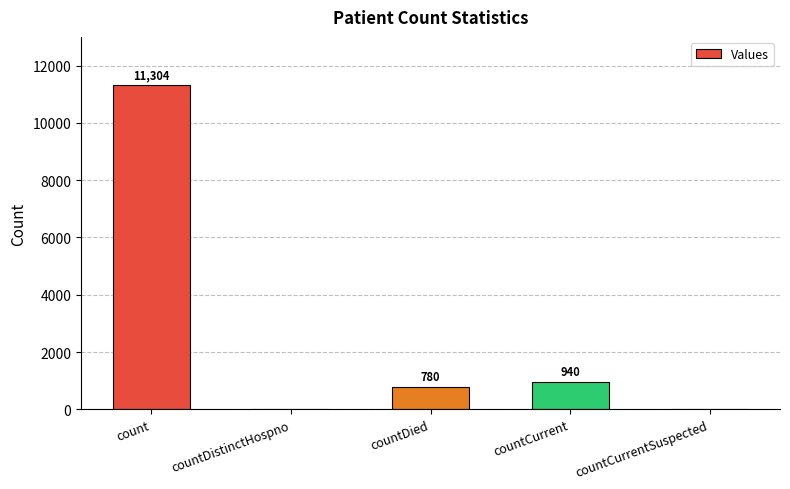

How many data points does each series have?

5